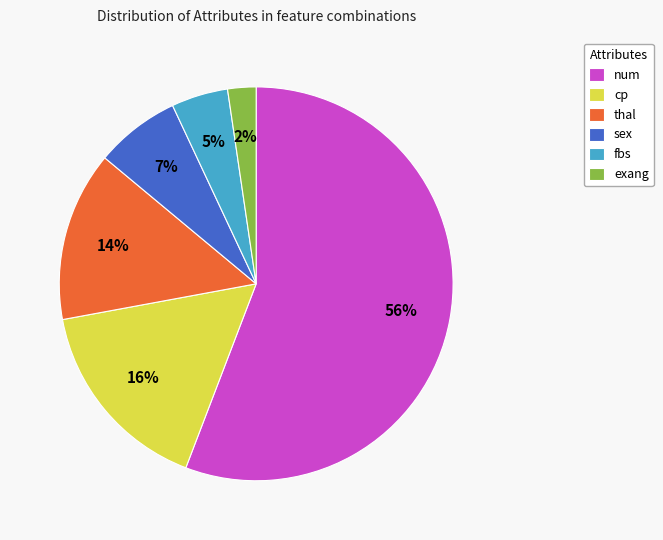

How many segments does this pie chart have?

6